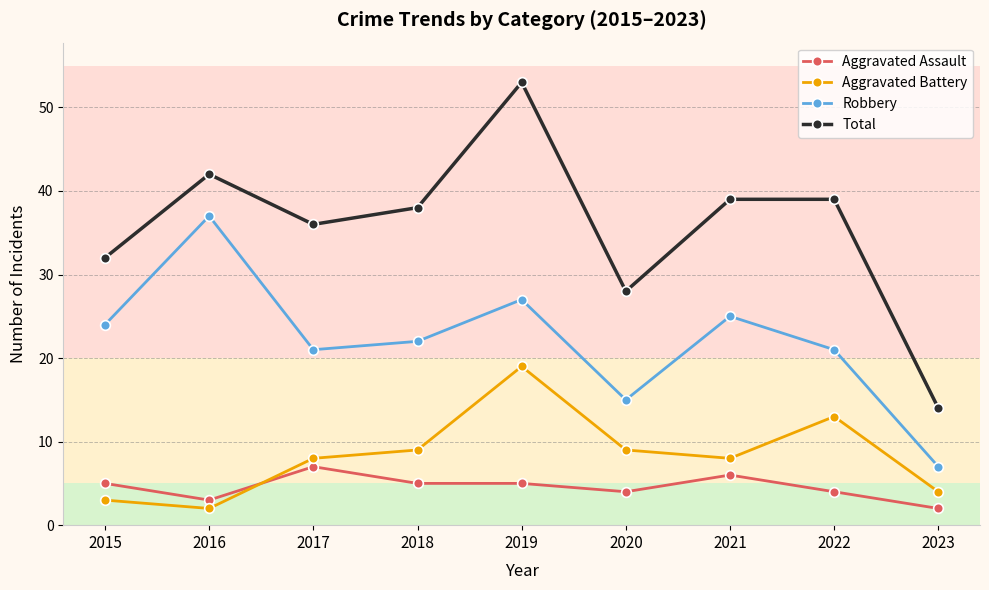

At which category is the sum across all series the highest?

2019